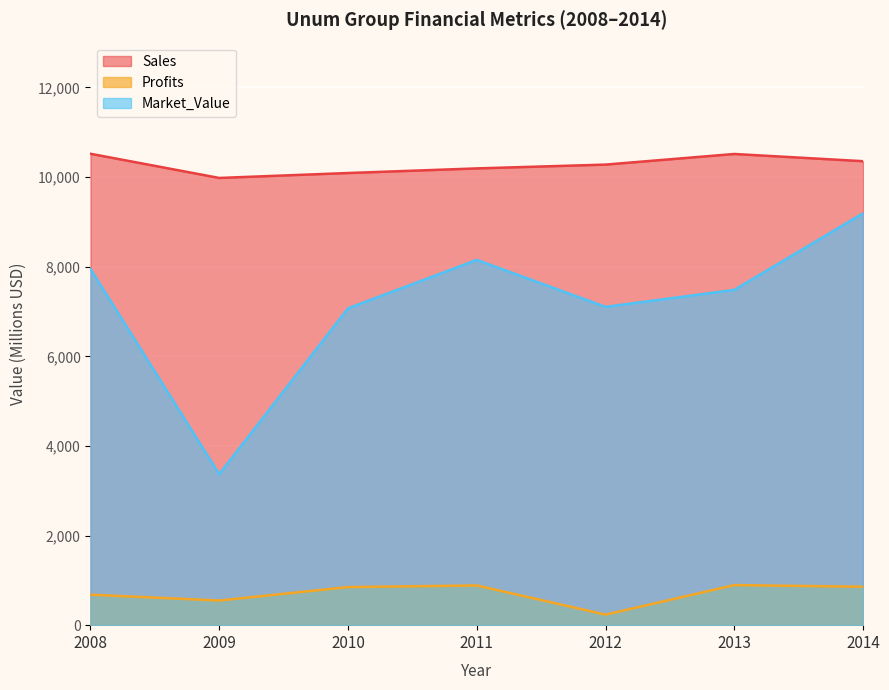

What is the difference between the maximum and minimum values in the Profits series?

659.0